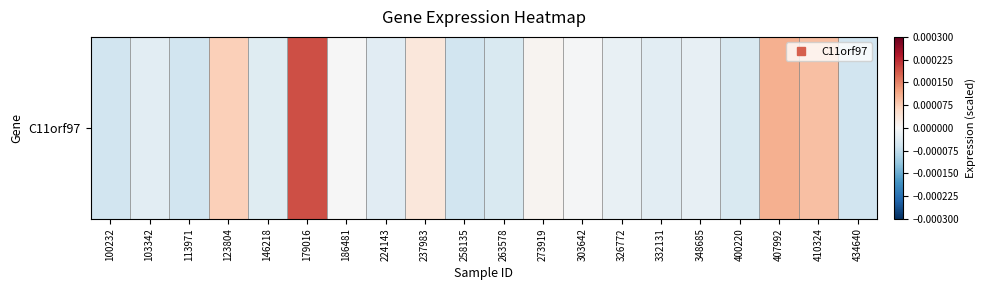

How many values are below 0?

14